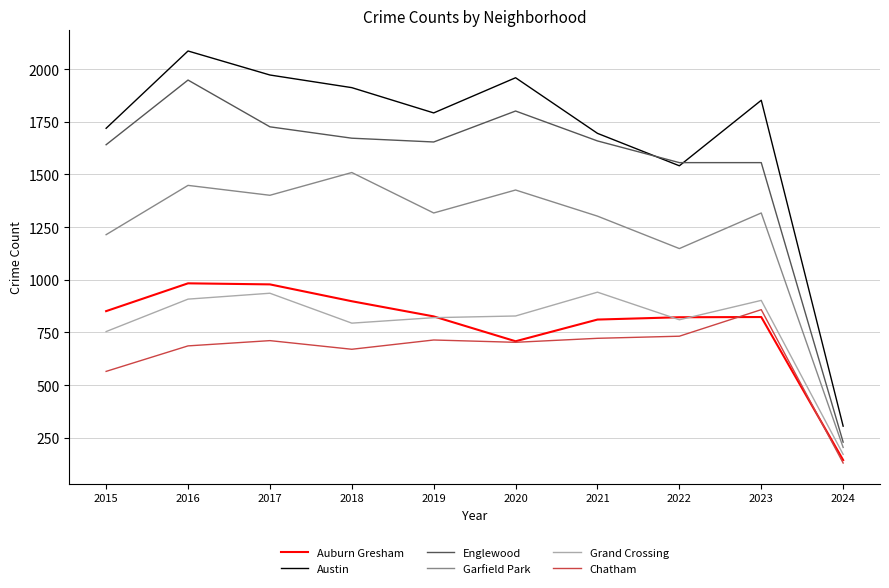

How many lines are shown in the chart?

6